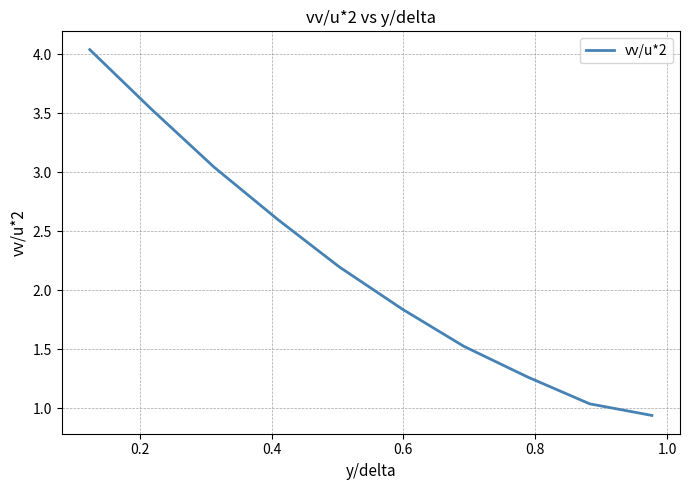

What is the difference between the maximum and minimum values?

3.1